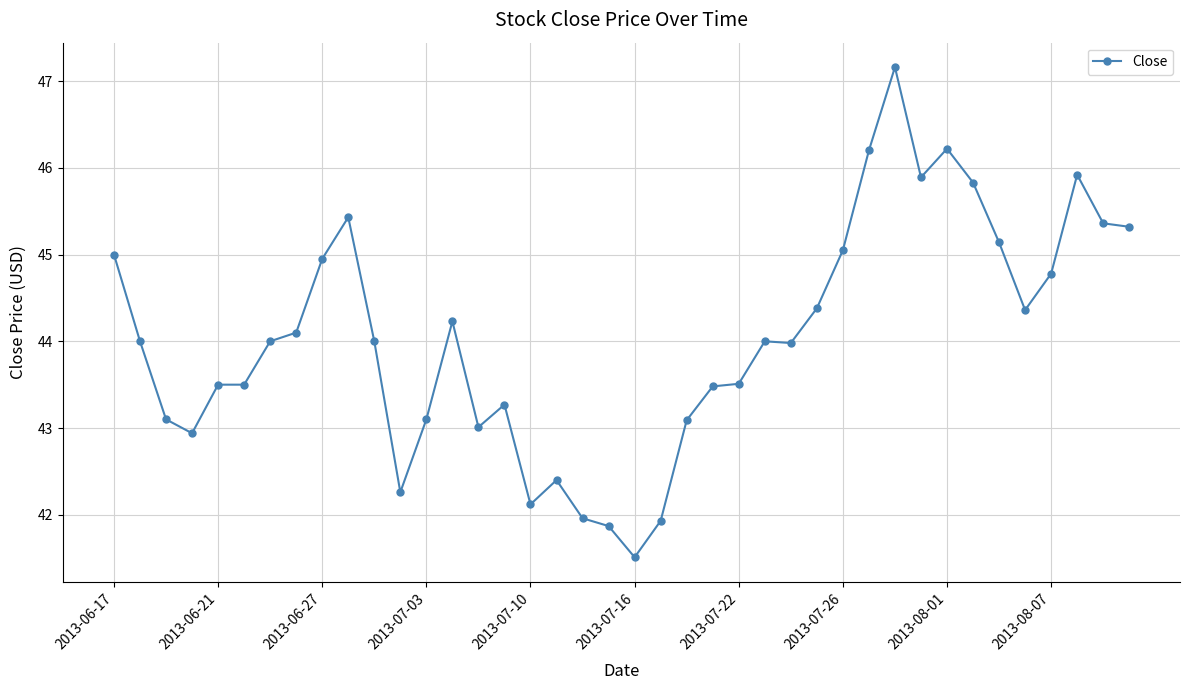

Does the chart have visible grid lines?

Yes